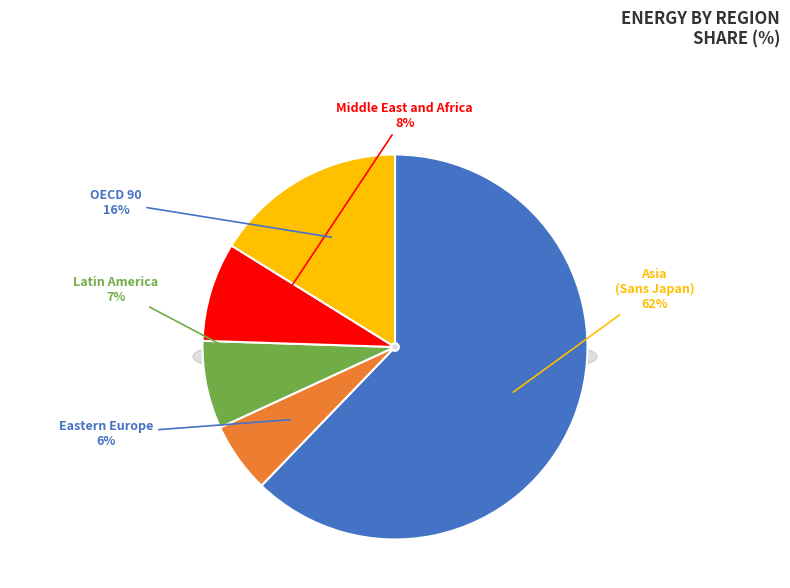

Is there a majority slice in this chart?

Yes